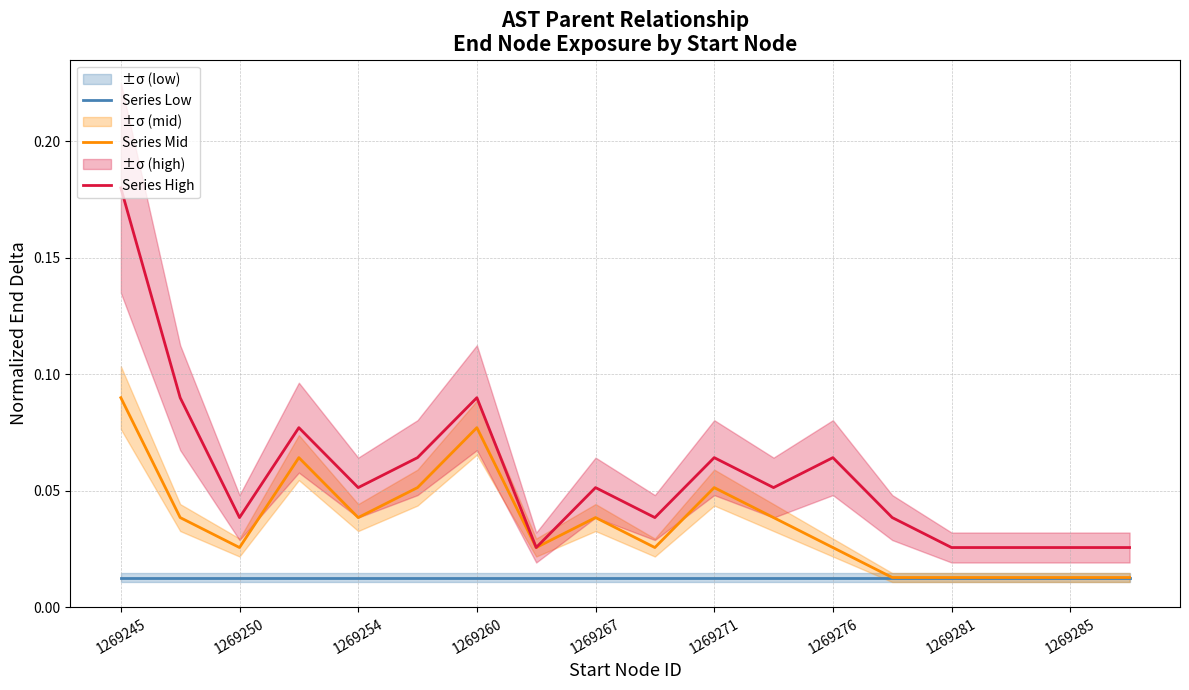

How many Series Mid values are between 0 and 1?

18